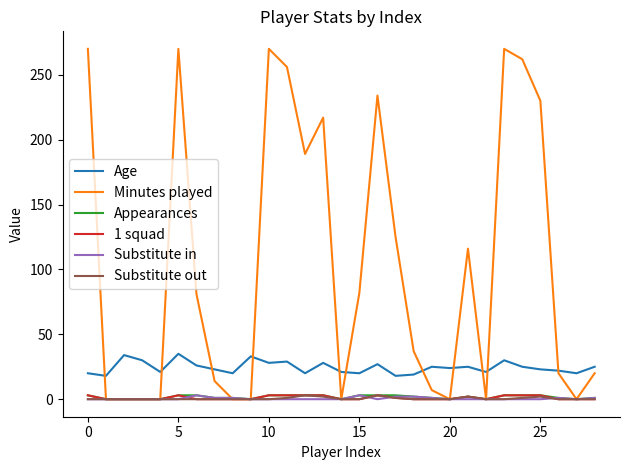

How many 1 squad values are between 0 and 3?

29